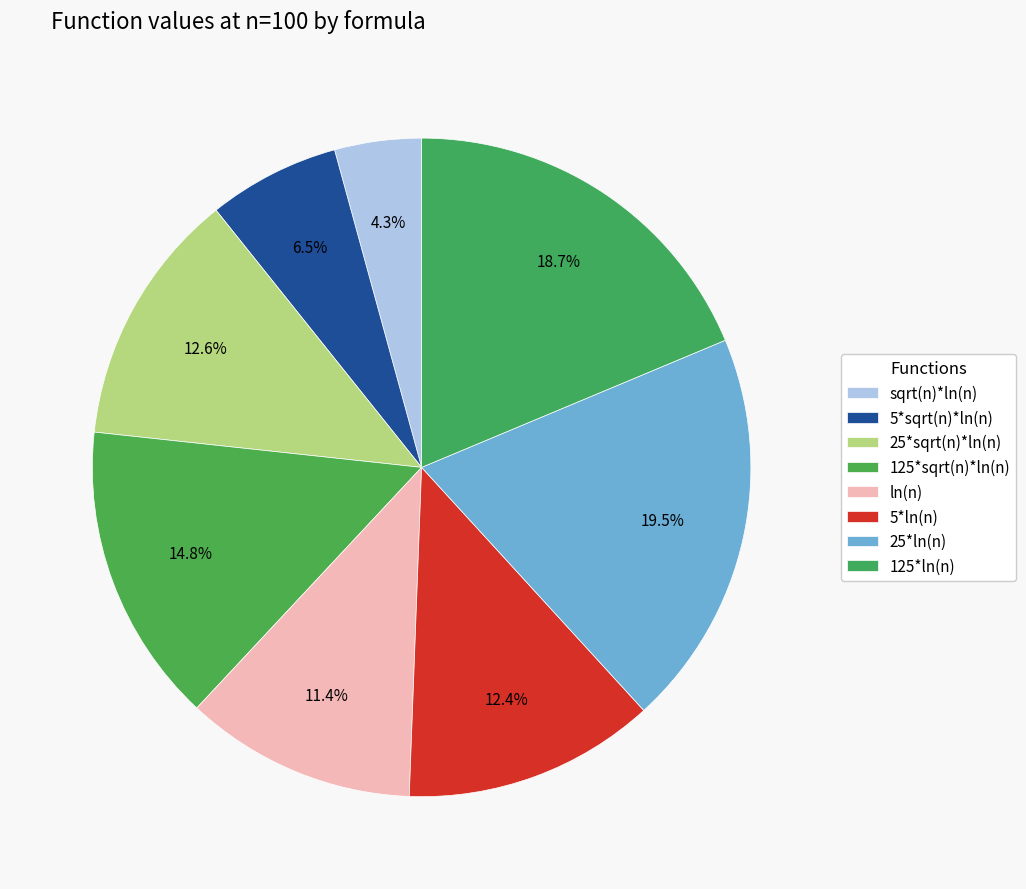

To the nearest percent, what is the combined percentage of sqrt(n)*ln(n) and 5*sqrt(n)*ln(n)?

11%